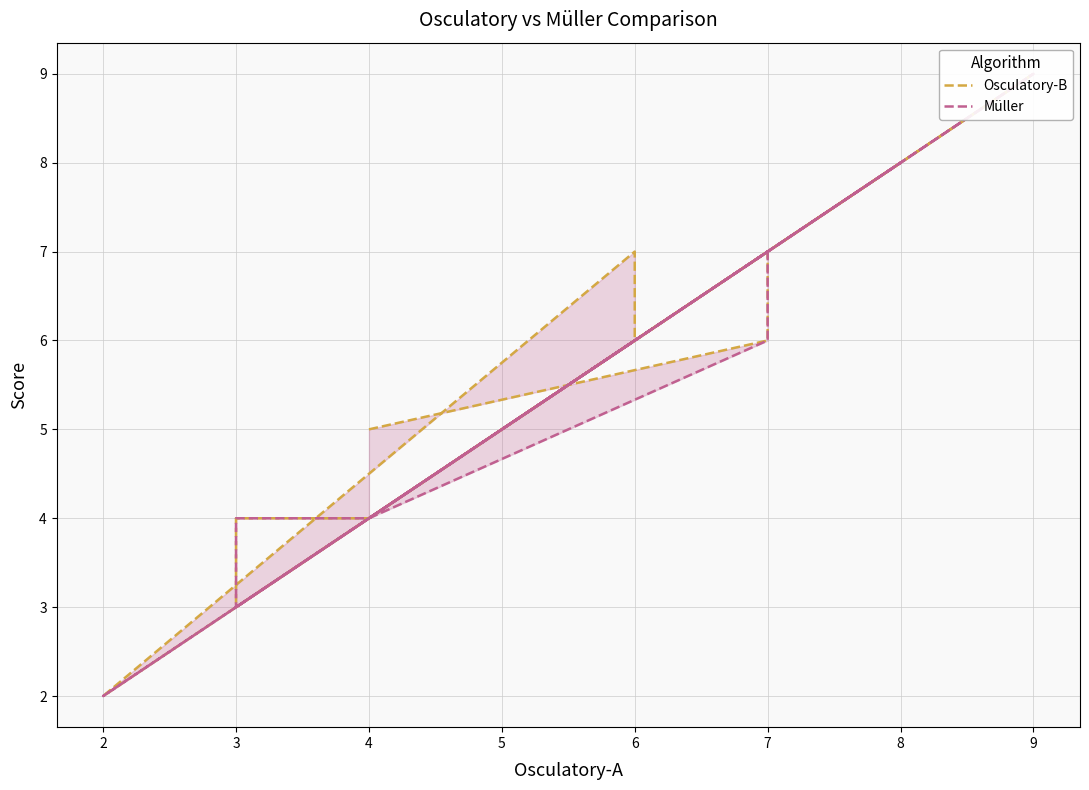

Count the number of data series in this chart.

2